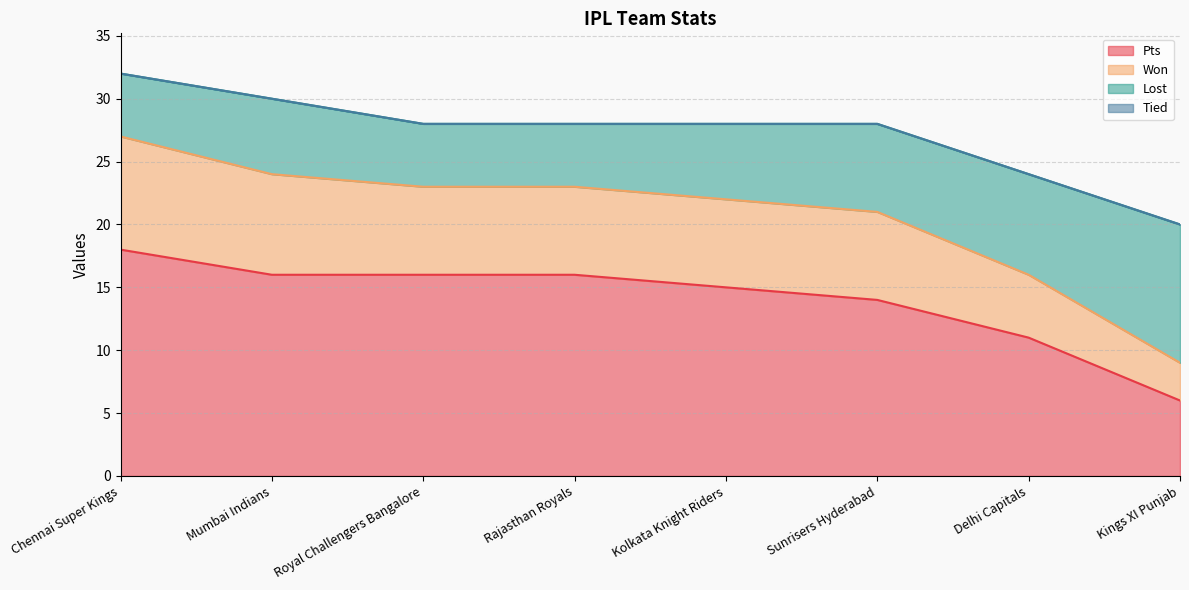

Rank the categories by Won value from lowest to highest.

Kings XI Punjab, Delhi Capitals, Royal Challengers Bangalore, Rajasthan Royals, Kolkata Knight Riders, Sunrisers Hyderabad, Mumbai Indians, Chennai Super Kings